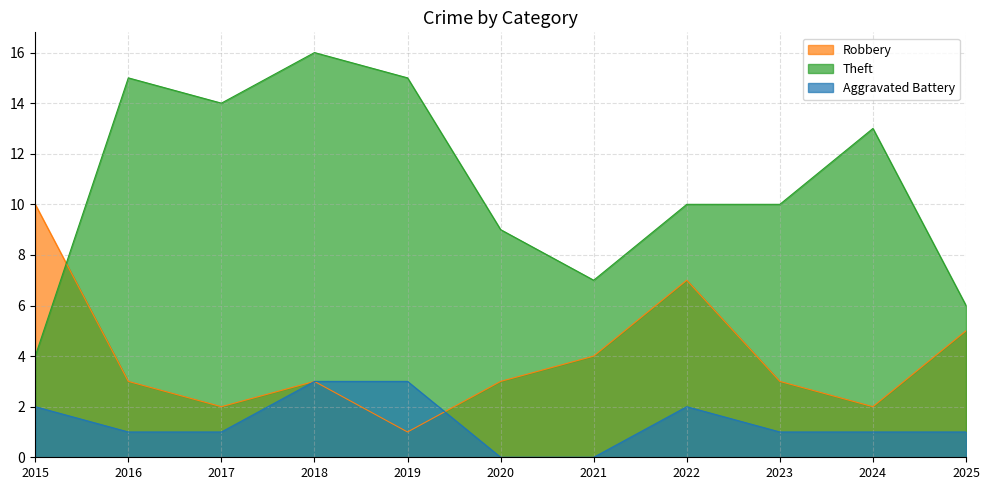

Which series changed the most between 2017 and 2020?

Theft